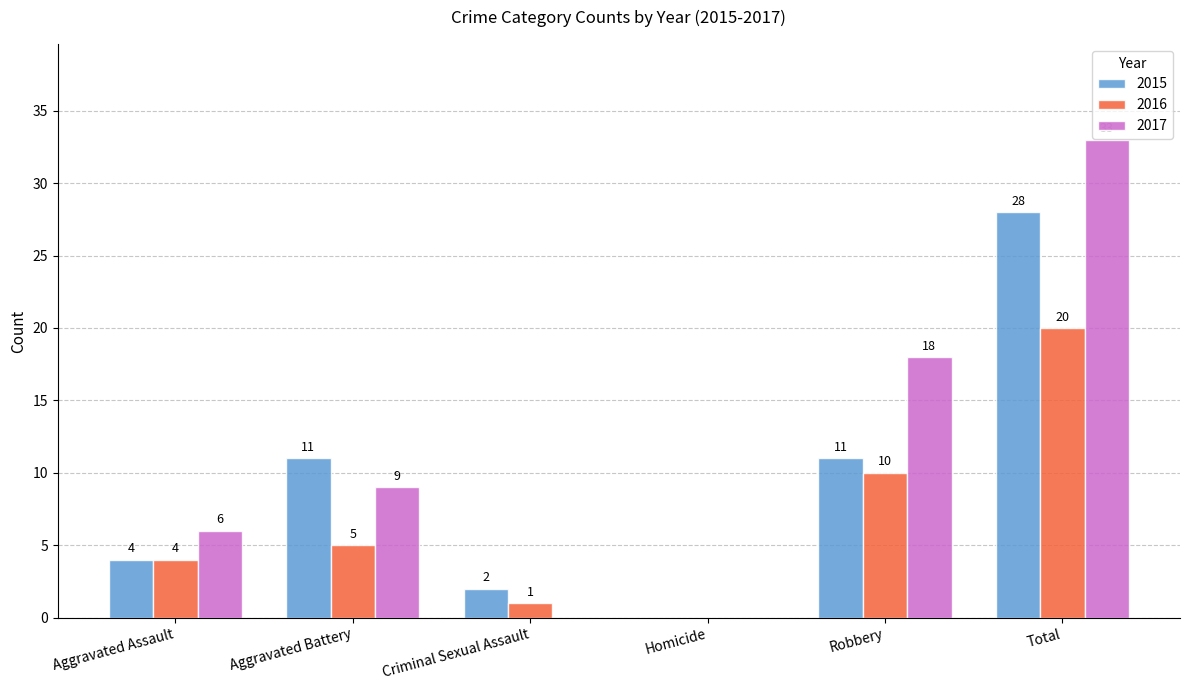

What is the spread (max minus min) of values at Criminal Sexual Assault?

2